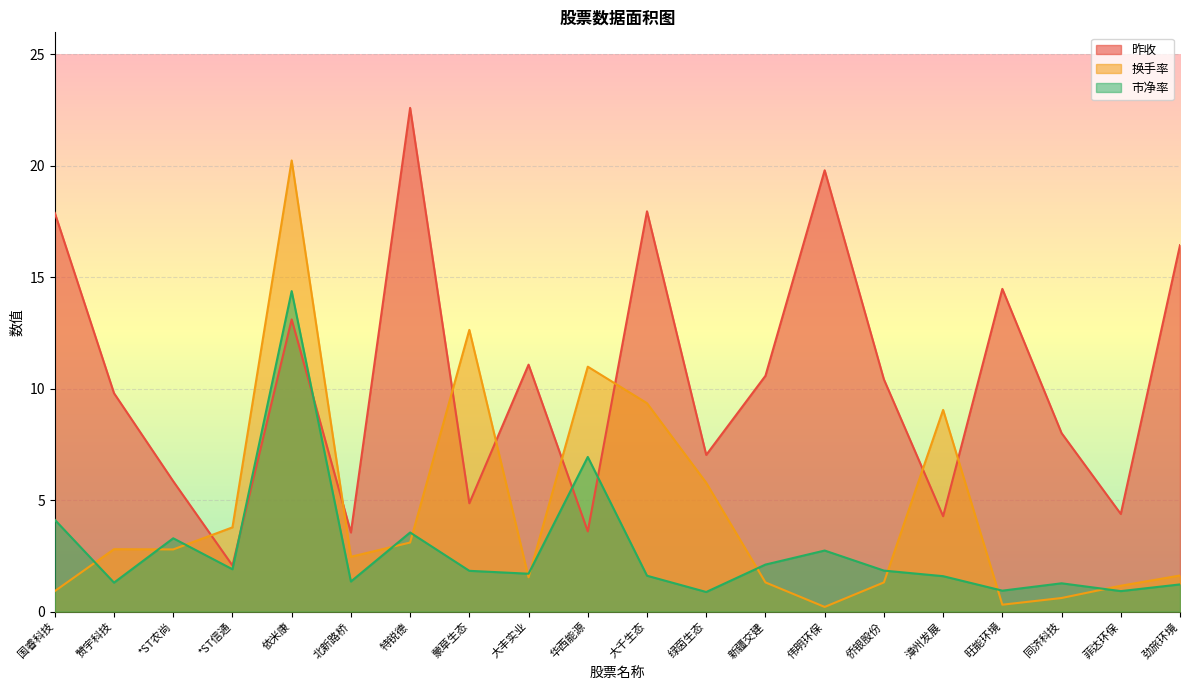

What is the value of the 换手率 point at the 16th from the left?

9.1